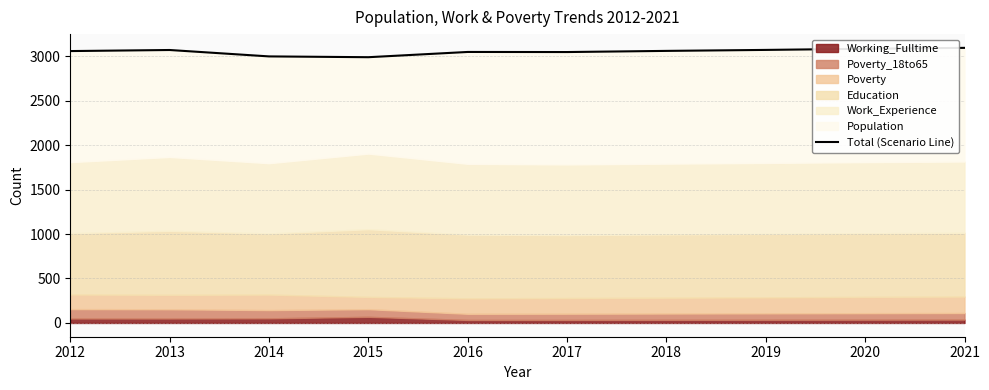

Rank the categories by value from highest to lowest.

2021, 2020, 2019, 2013, 2018, 2012, 2016, 2017, 2014, 2015